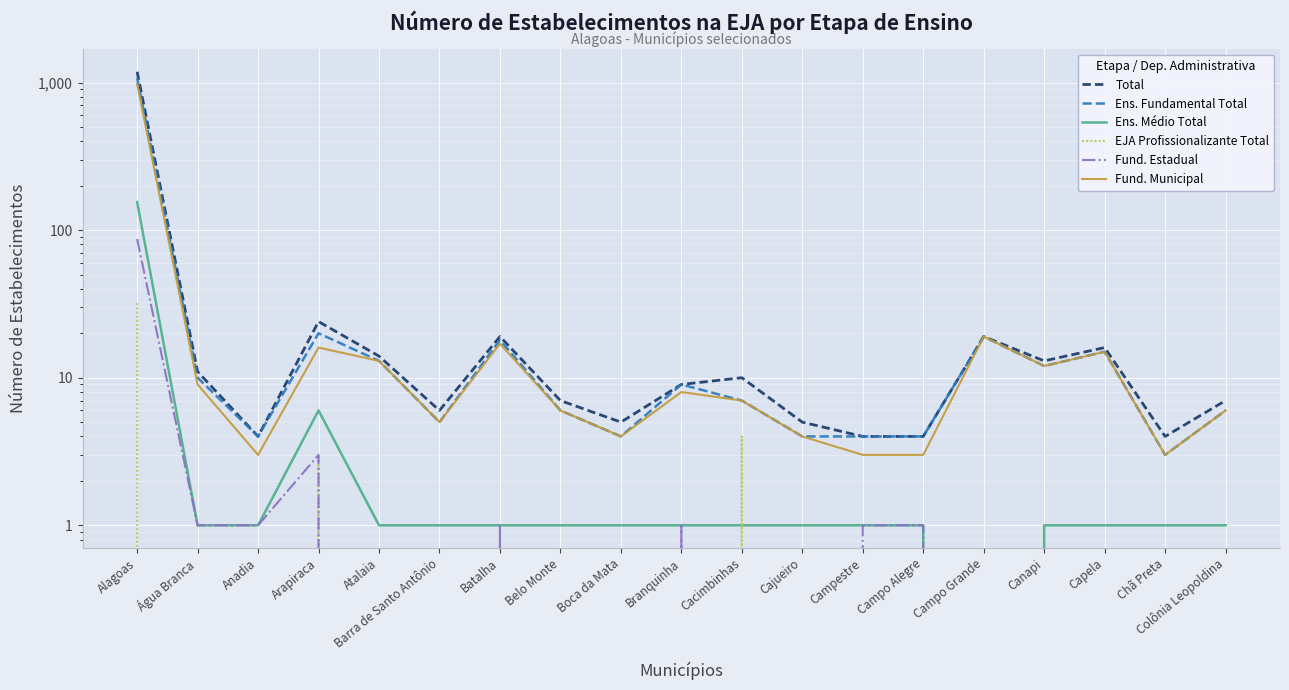

What is the approximate value of Ens. Fundamental Total at Cajueiro?

4